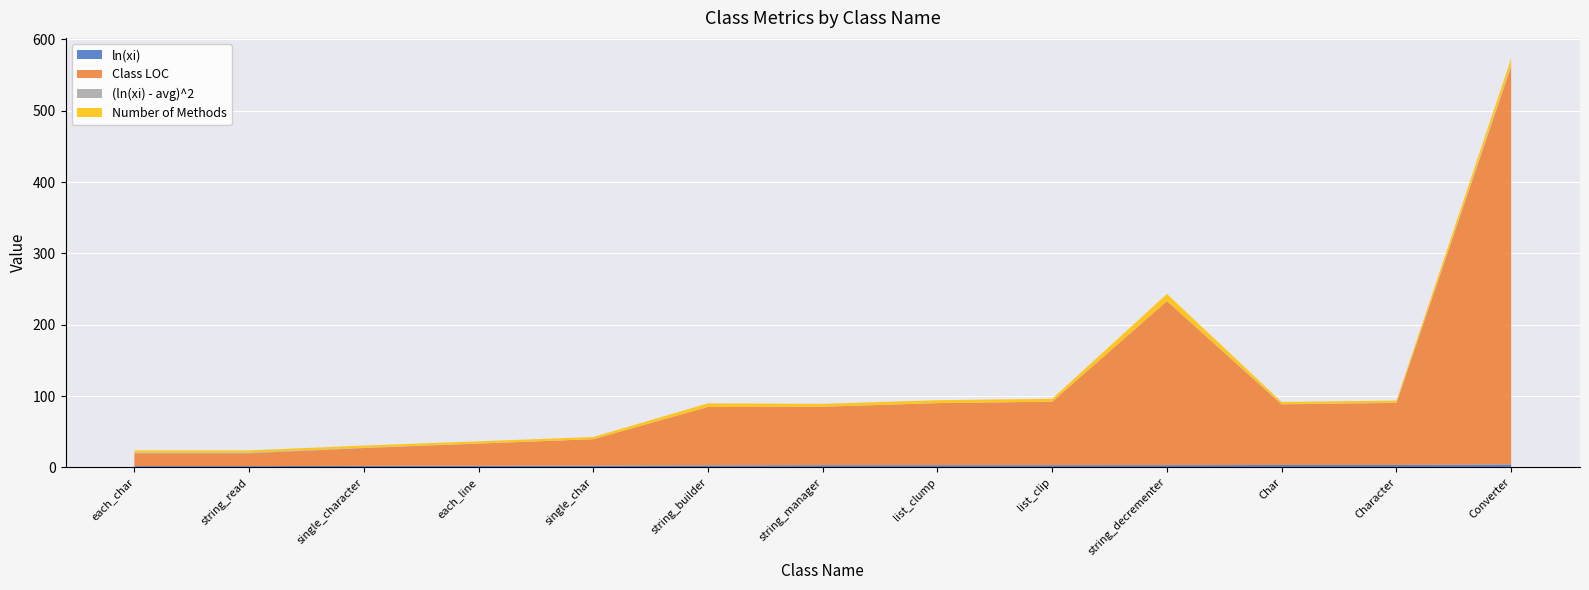

Reading left to right, what are all the values shown in this chart?

ln(xi): each_char=1.8	string_read=1.8	single_character=2.1	each_line=2.3	single_char=2.5	string_builder=2.8	string_manager=3.0	list_clump=3.1	list_clip=3.1	string_decrementer=3.1	Char=3.3	Character=3.4	Converter=4.0
Class LOC: each_char=18.0	string_read=18.0	single_character=25.0	each_line=31.0	single_char=37.0	string_builder=82.0	string_manager=82.0	list_clump=87.0	list_clip=89.0	string_decrementer=230.0	Char=85.0	Character=87.0	Converter=558.0
(ln(xi) - avg)^2: each_char=1.0	string_read=1.0	single_character=0.5	each_line=0.2	single_char=0.1	string_builder=0.0	string_manager=0.0	list_clump=0.1	list_clip=0.1	string_decrementer=0.1	Char=0.3	Character=0.3	Converter=1.5
Number of Methods: each_char=3.0	string_read=3.0	single_character=3.0	each_line=3.0	single_char=3.0	string_builder=5.0	string_manager=4.0	list_clump=4.0	list_clip=4.0	string_decrementer=10.0	Char=3.0	Character=3.0	Converter=10.0